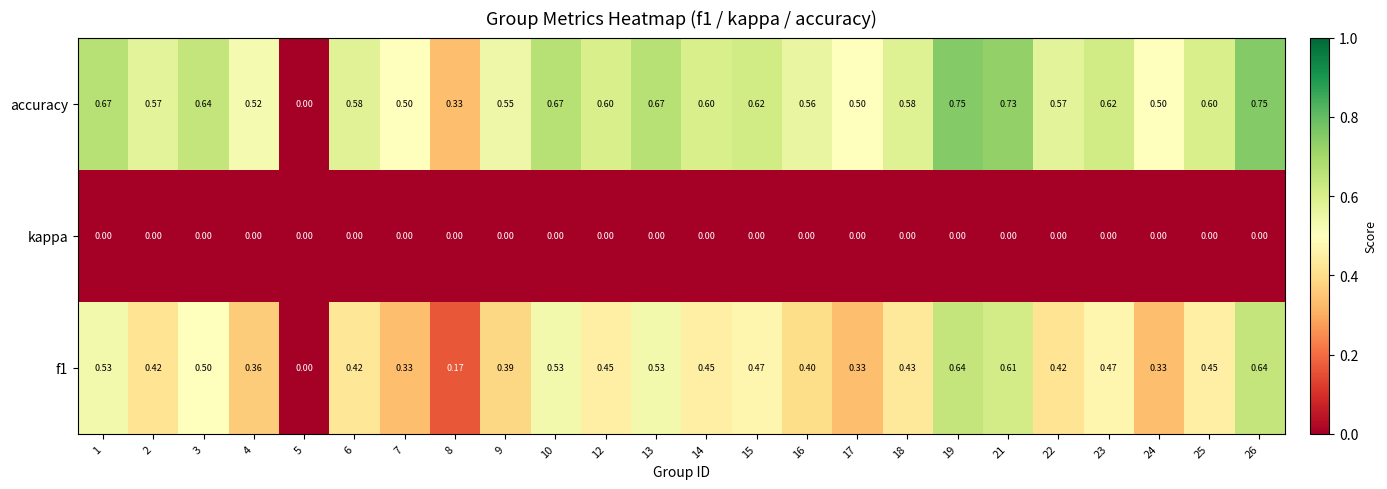

Which series has the largest total across all categories?

accuracy